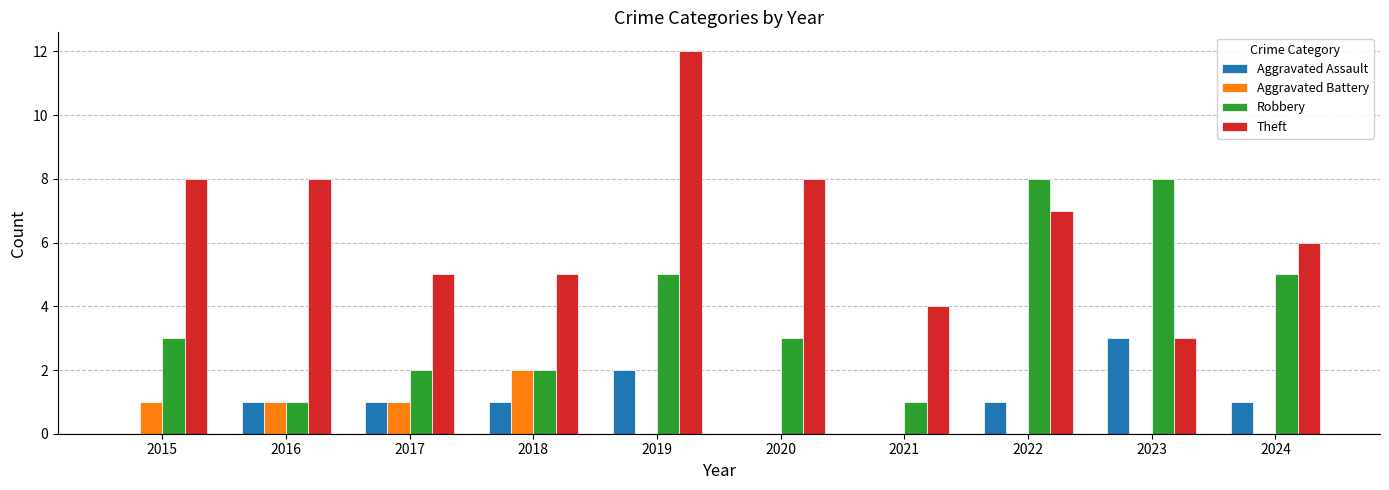

True or false: Aggravated Assault has a value of 2 at 2021.

False